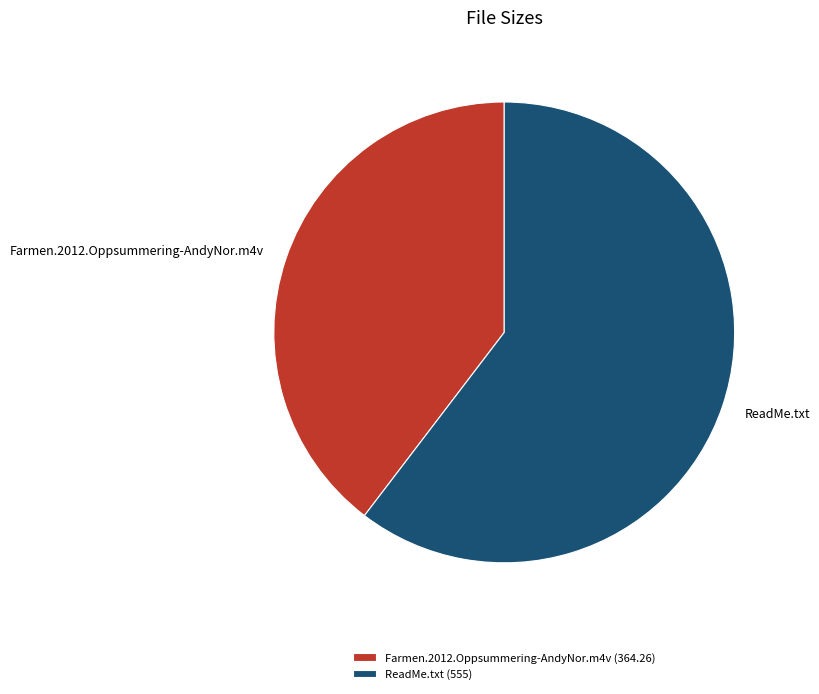

Which slice is the smallest?

Farmen.2012.Oppsummering-AndyNor.m4v